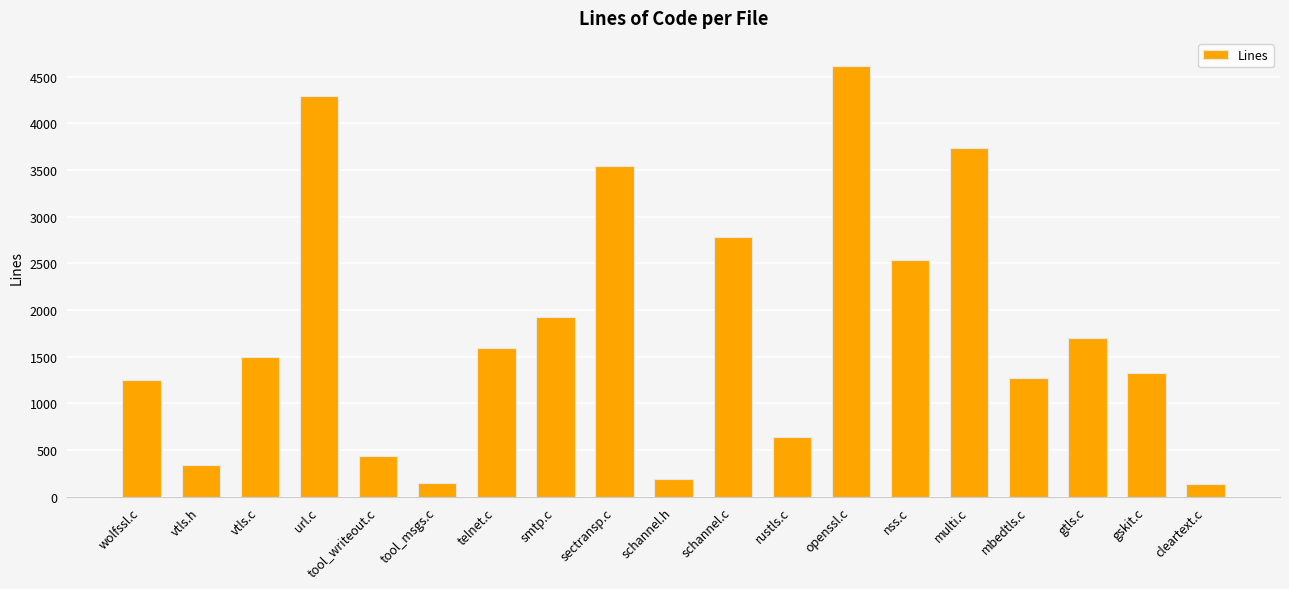

What is the maximum value shown in the chart?

4617